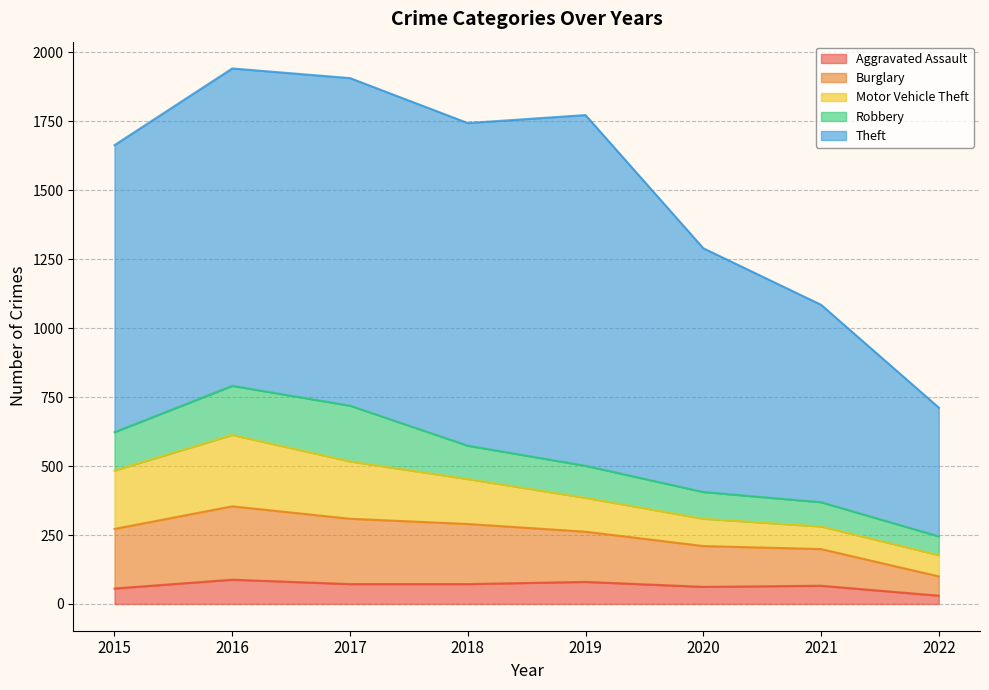

What is the difference between the second highest and second lowest values in the Aggravated Assault series?

24